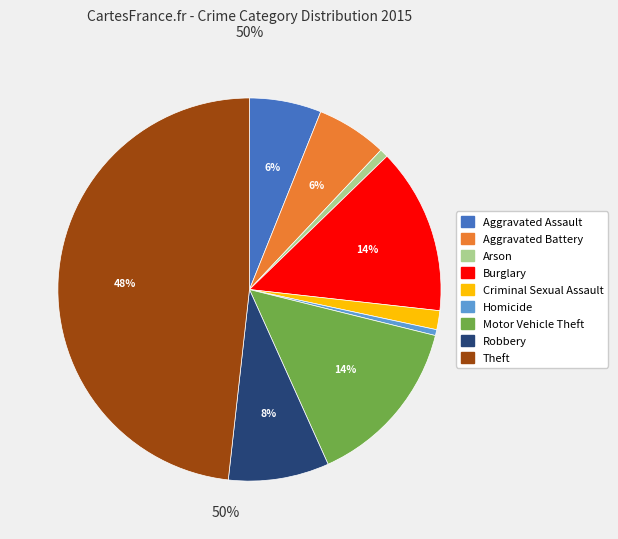

To the nearest percent, what is the difference between the largest and smallest slice percentages?

48%